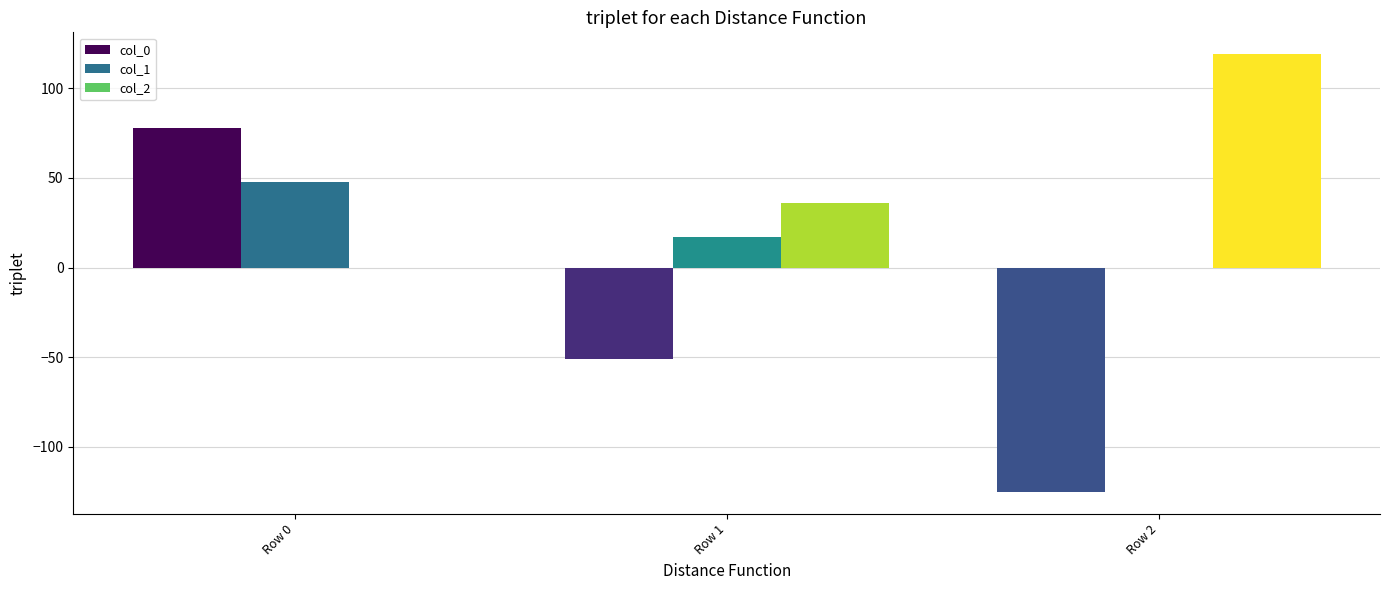

Reading left to right, extract all data points from this chart.

col_0: 78	-51	-125
col_1: 48	17	0
col_2: 0	36	119